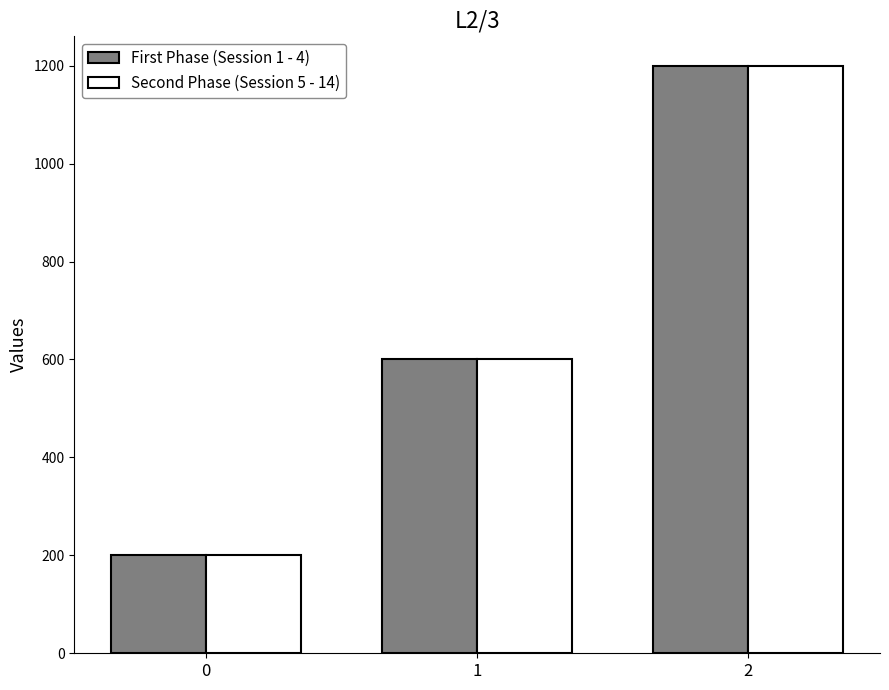

How many data points does each series have?

3